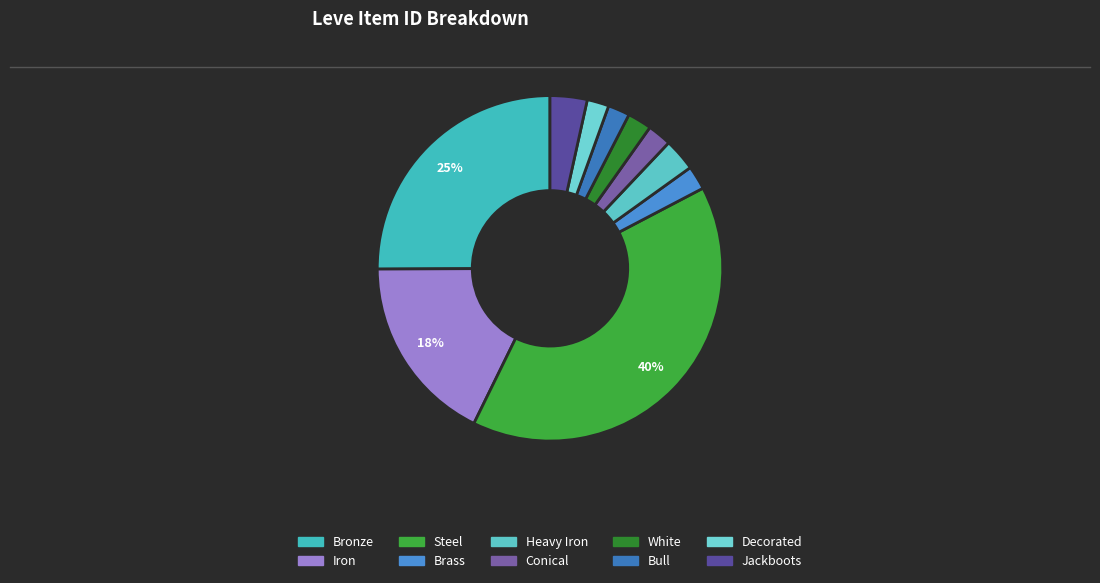

Which has a higher value, Conical or Bull?

Conical